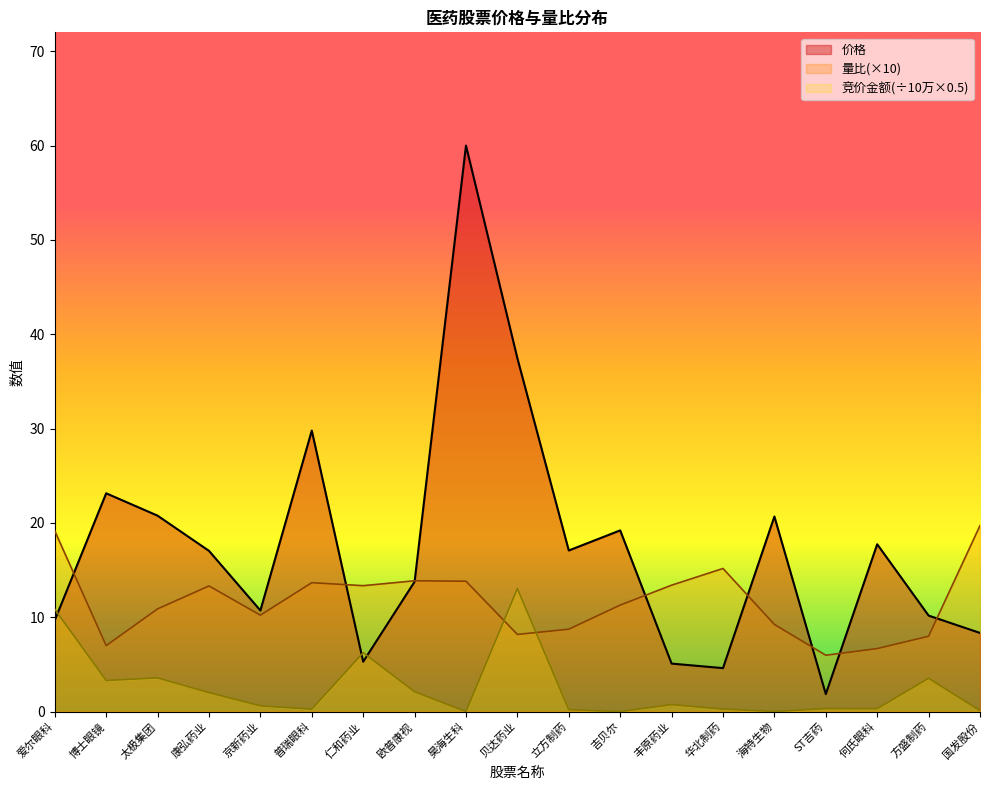

Count the number of categories in the chart.

19